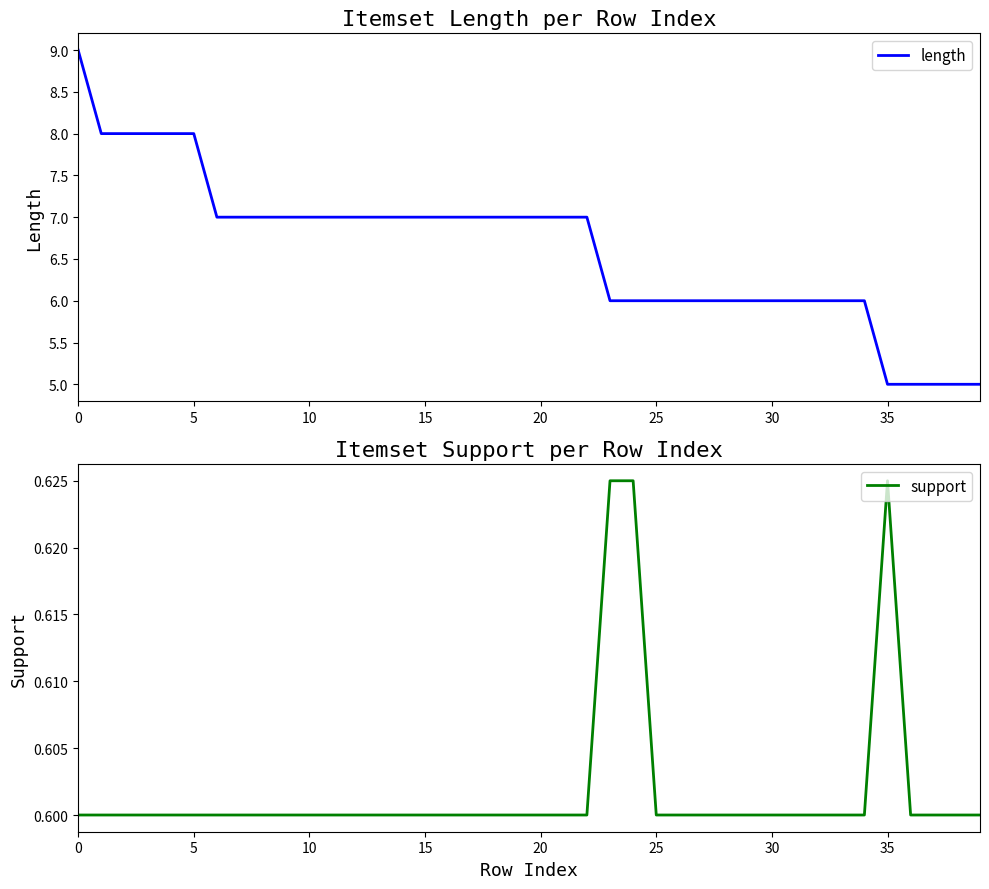

What is the sum of the support values at 15 and 10?

1.2